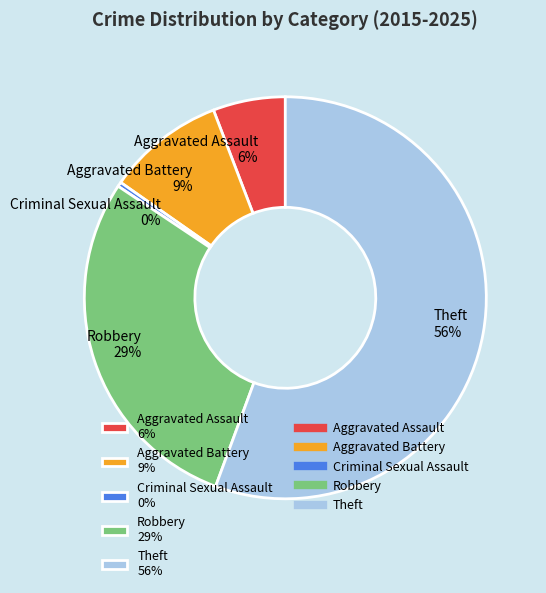

How many slices are in this pie chart?

5